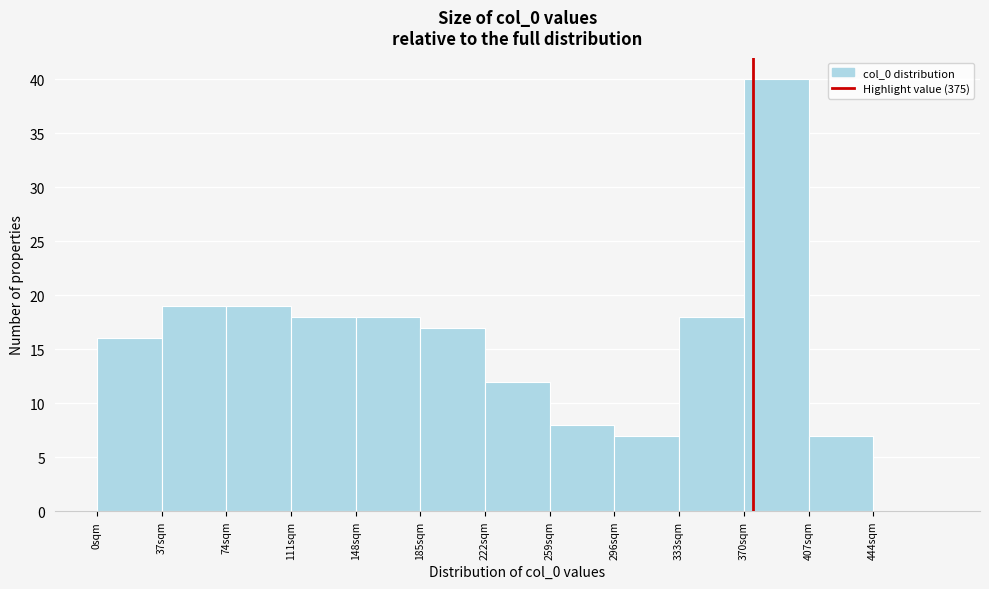

Over which range of the x-axis is the bar tallest?

370 to 407